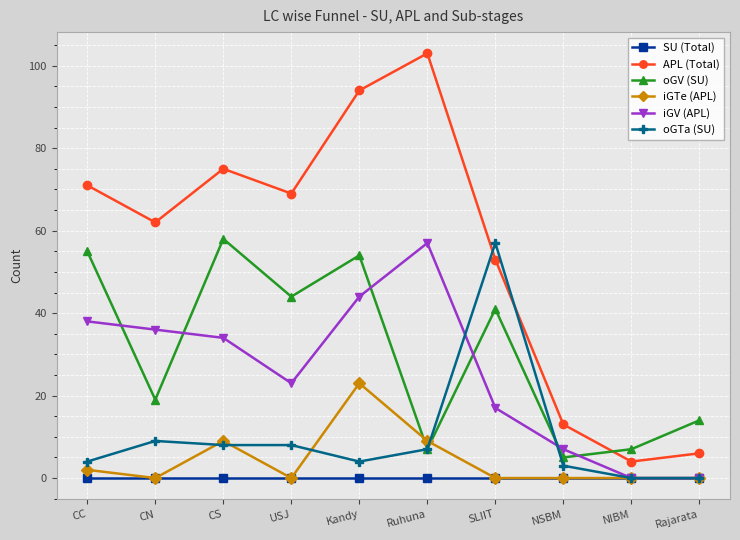

What is the difference between the second highest and second lowest values in the iGTe (APL) series?

9